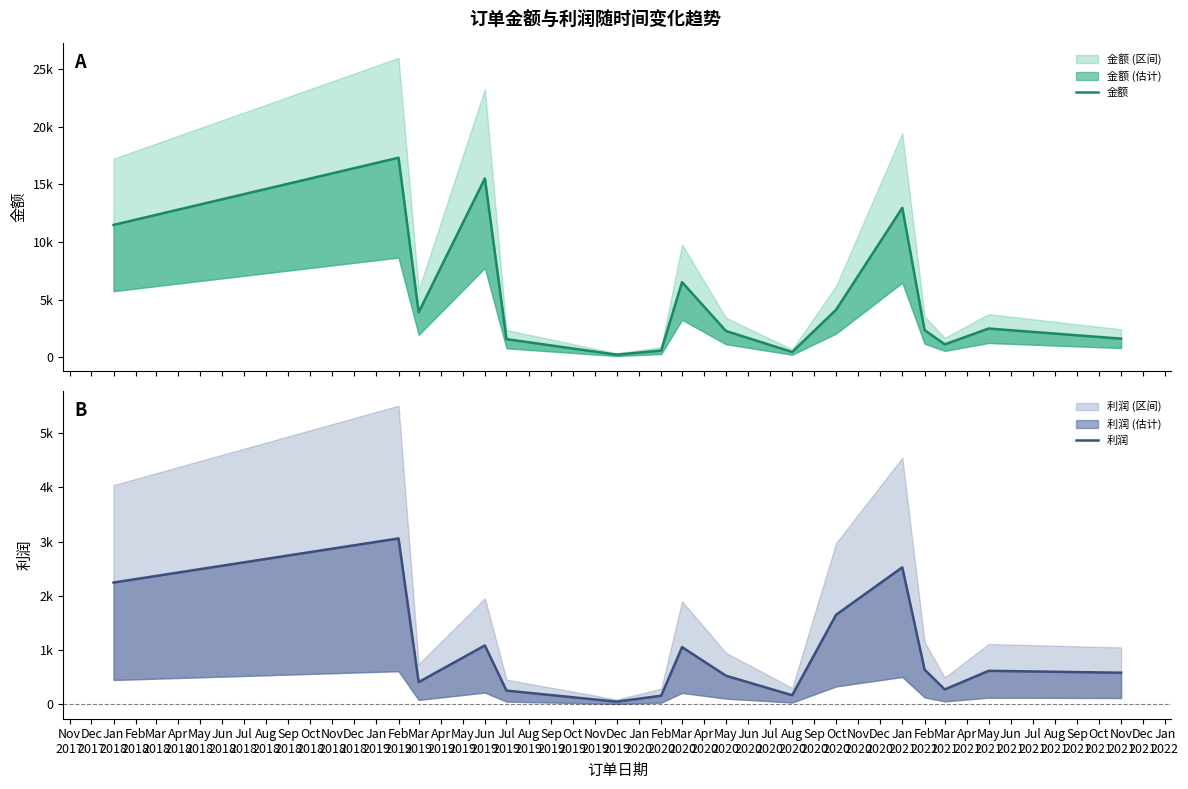

List the series in order of their peak value, highest first.

金额, 利润